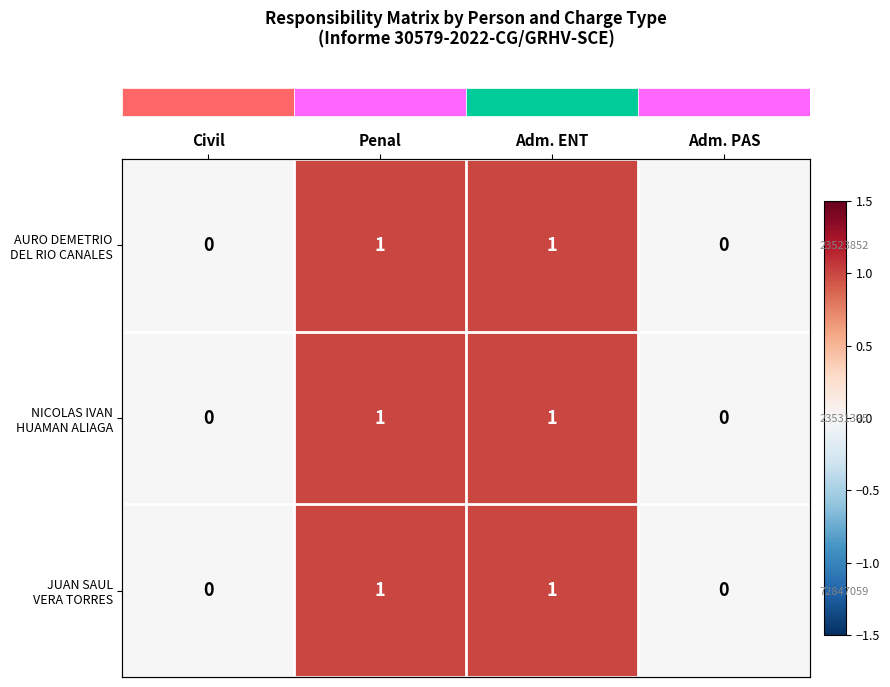

Reading left to right, list all the values displayed in this chart.

row_0: 0	1	1	0
row_1: 0	1	1	0
row_2: 0	1	1	0